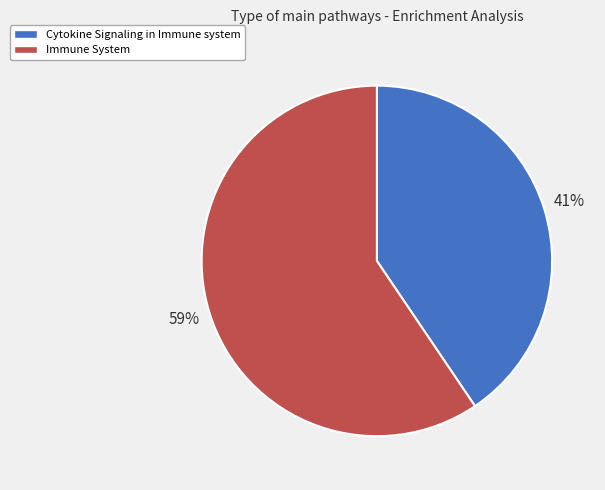

Which category accounts for the majority?

Immune System